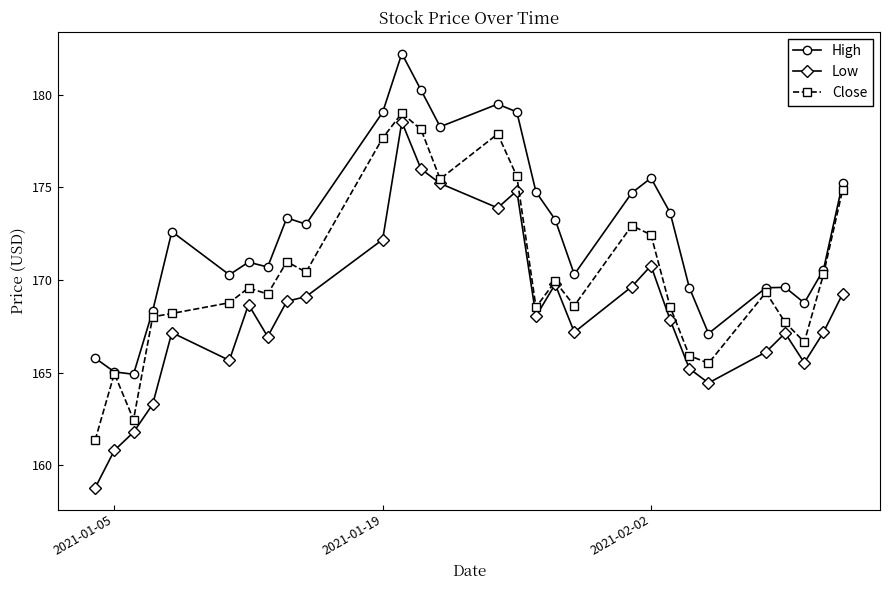

Which series has the largest total across all categories?

High